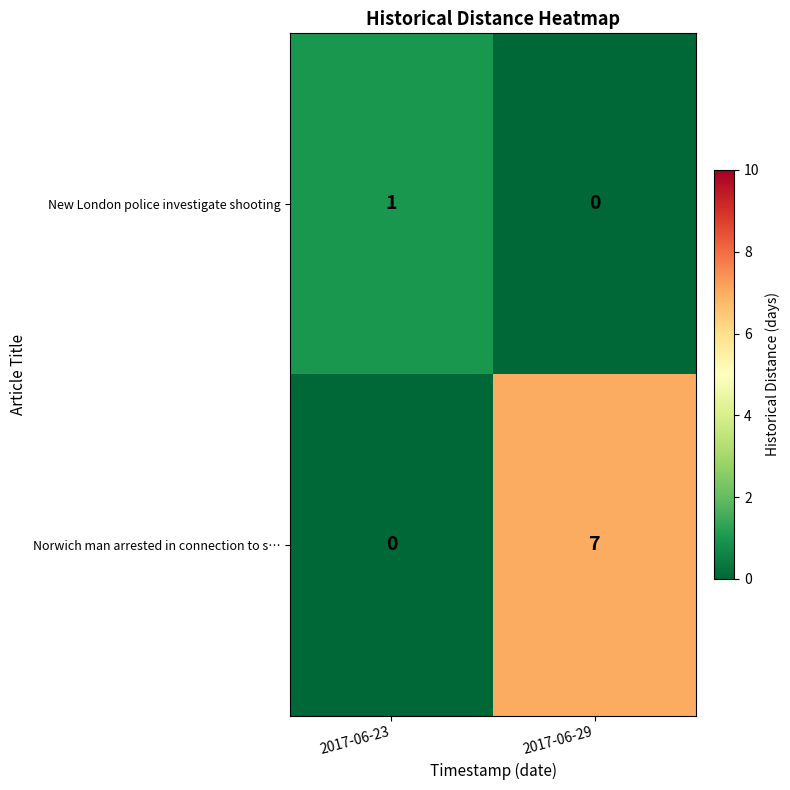

At which label is New London police investigate shooting closest to 0?

2017-06-29